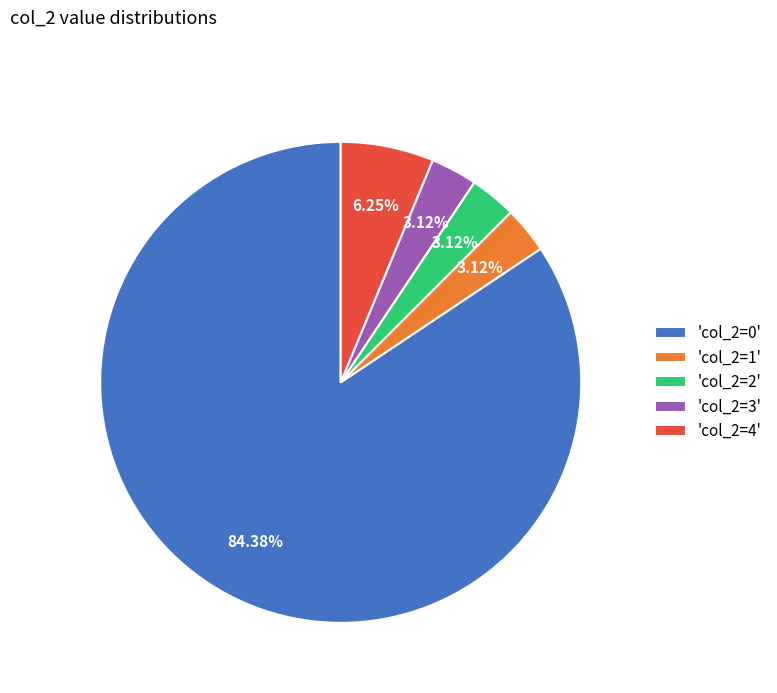

Approximately how many times larger is the value at 'col_2=3' compared to 'col_2=4'?

0.5